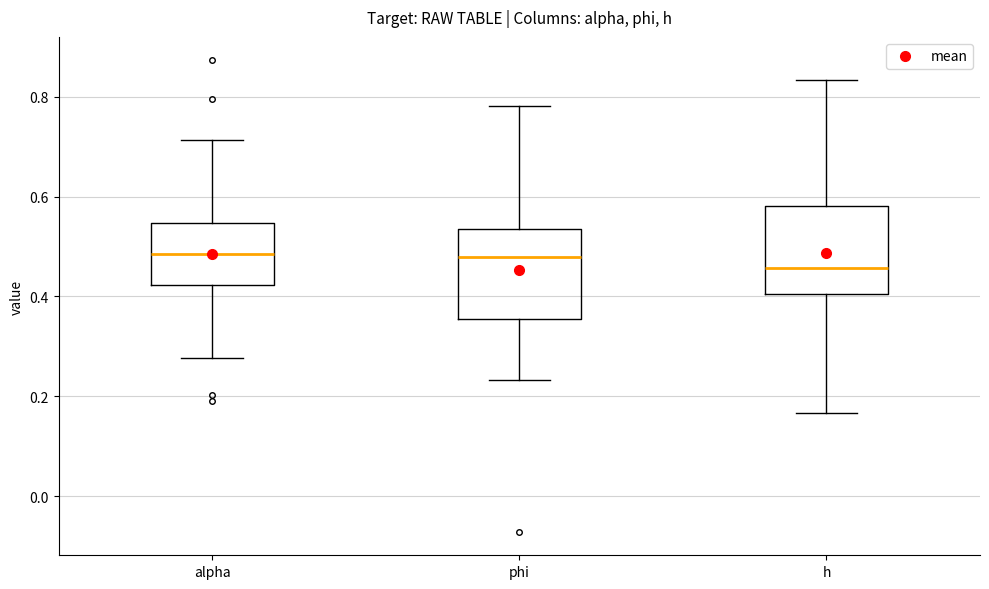

Reading left to right, transcribe this box plot: for each box, give where its median line is, the range the box spans, and where its two whiskers end, as read against the y-axis. The values are not printed on the chart, so give them approximately, as read against the axis.

alpha: median 0.48, box 0.42 to 0.54, whiskers 0.28 to 0.72
phi: median 0.48, box 0.36 to 0.54, whiskers 0.24 to 0.78
h: median 0.46, box 0.40 to 0.58, whiskers 0.16 to 0.84